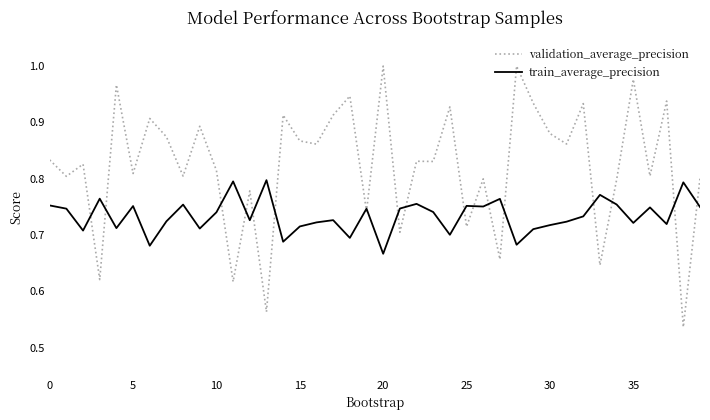

Which series has the widest spread of values?

validation_average_precision